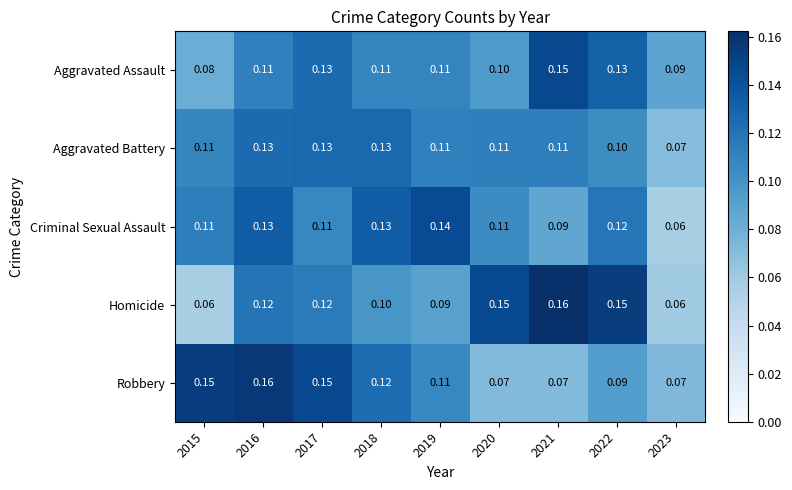

Is the value of Robbery at 2021 greater than the value of Aggravated Assault at 2022?

No